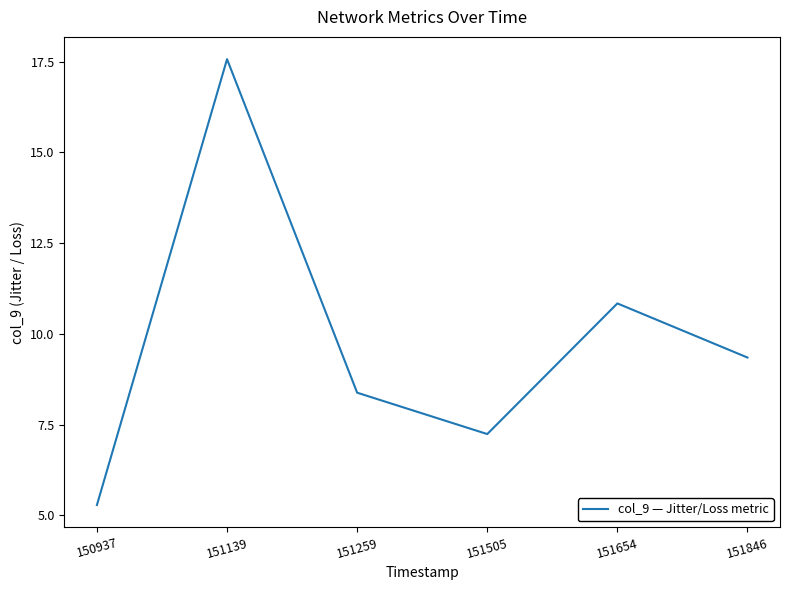

The value at 151846 is 9.3. True or false?

True